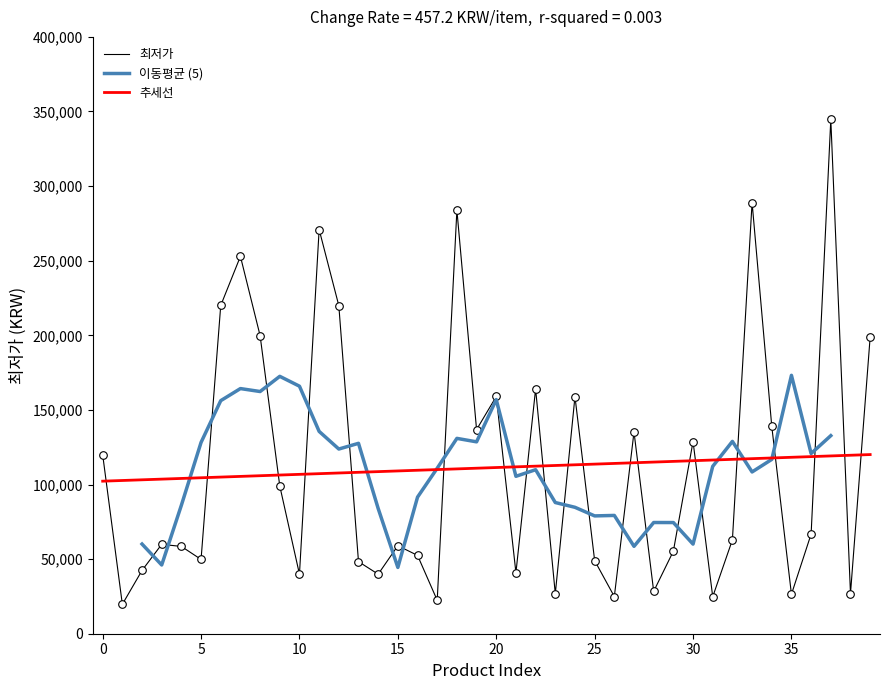

Which has a higher value, 37 or 30?

37